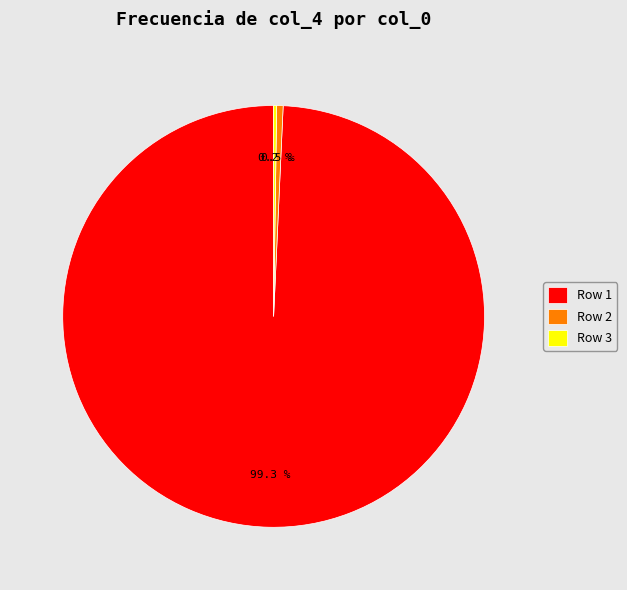

Which category accounts for the majority?

Row 1